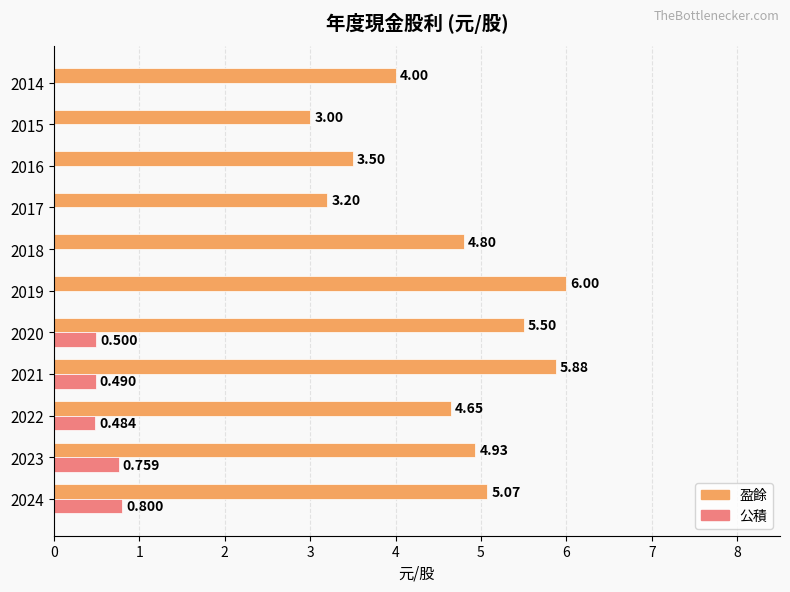

Is the value of 盈餘 at 2019 greater than the value of 公積 at 2014?

Yes